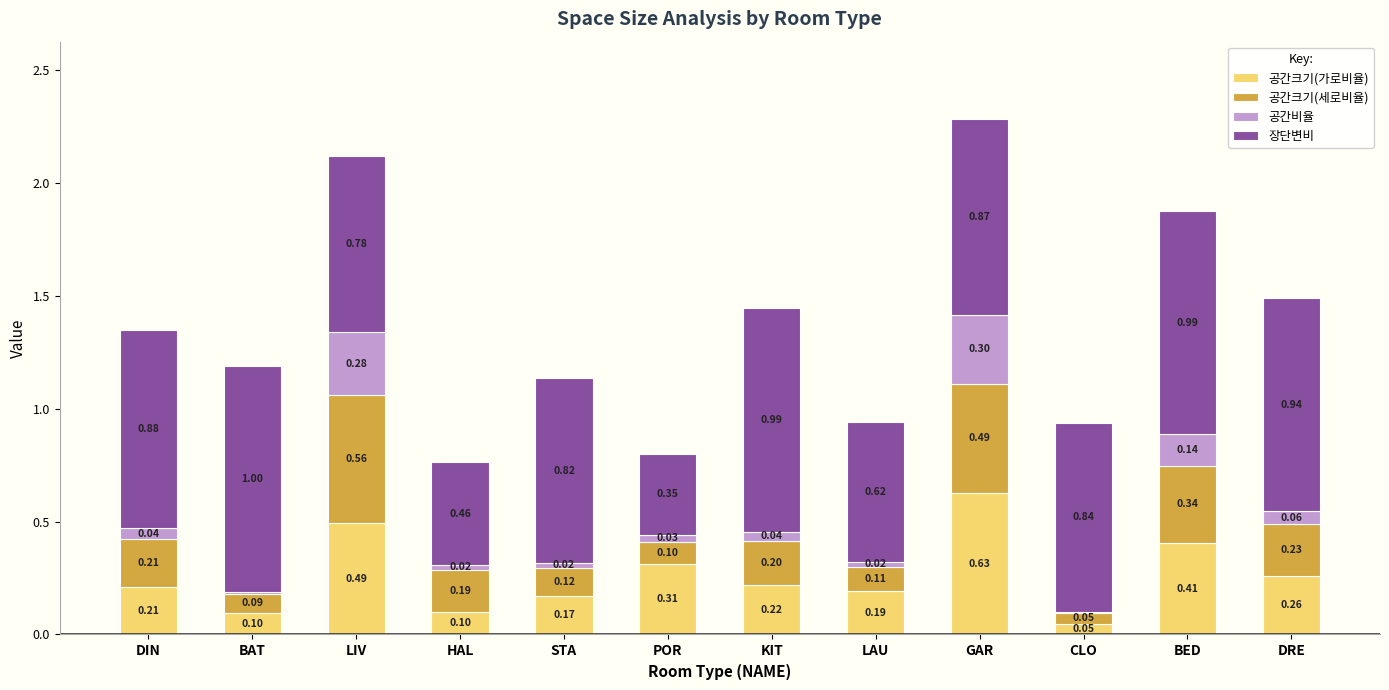

What is the total value across all series at BED?

1.9